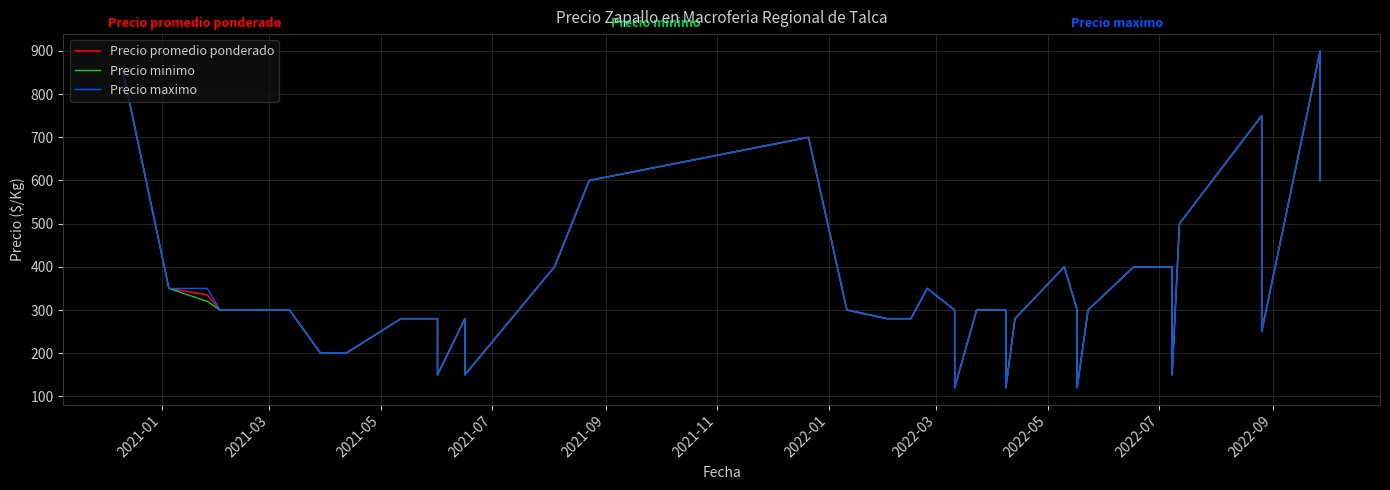

Which series has the largest total across all categories?

Precio maximo